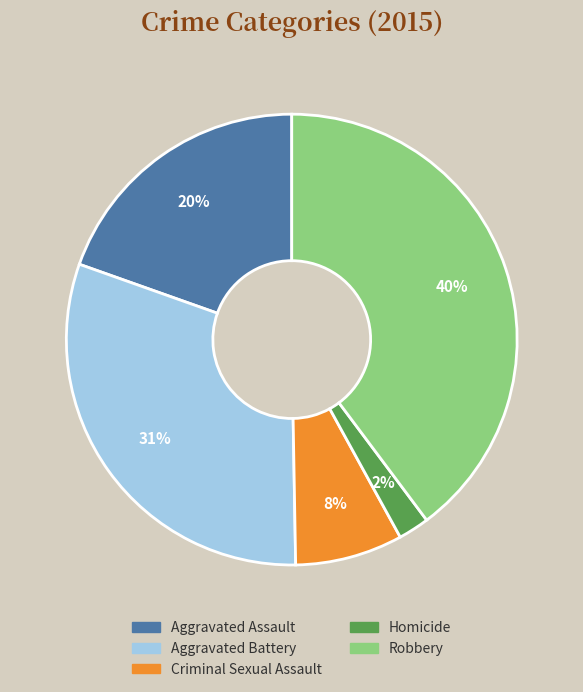

Between Criminal Sexual Assault and Robbery, which is larger?

Robbery